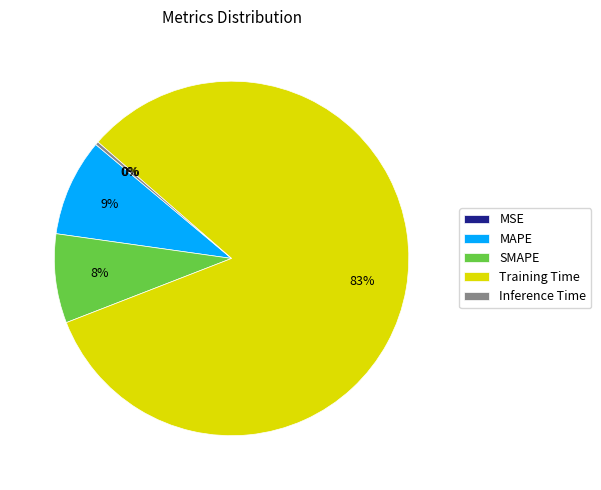

To the nearest percent, what percentage of the pie is MAPE?

9%